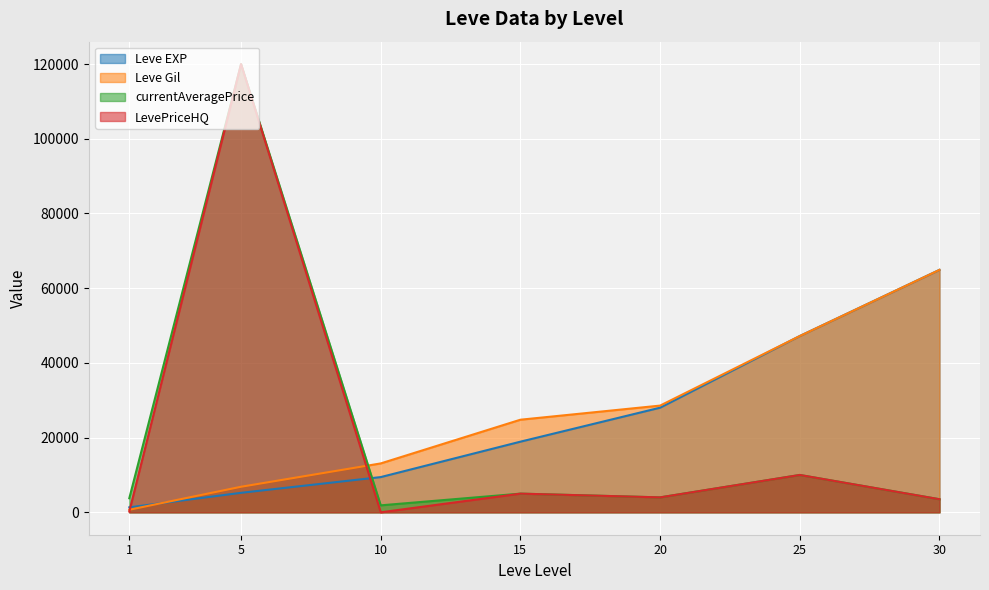

The LevePriceHQ series shows 3999 at 20. True or false?

True